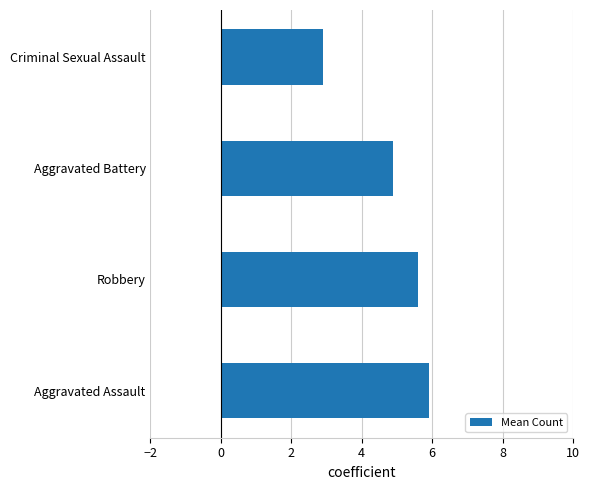

How many bars are there in total?

4